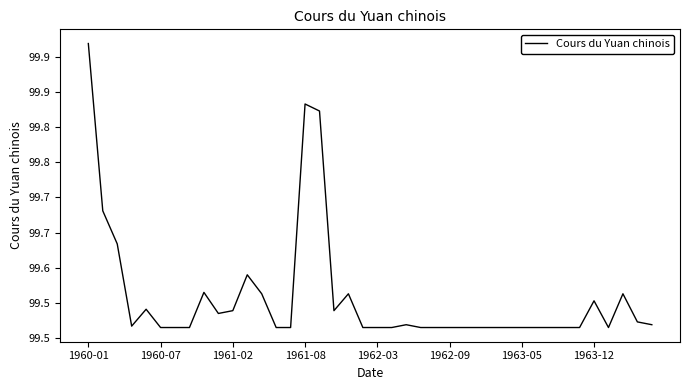

What is the difference between the maximum and minimum values?

0.4